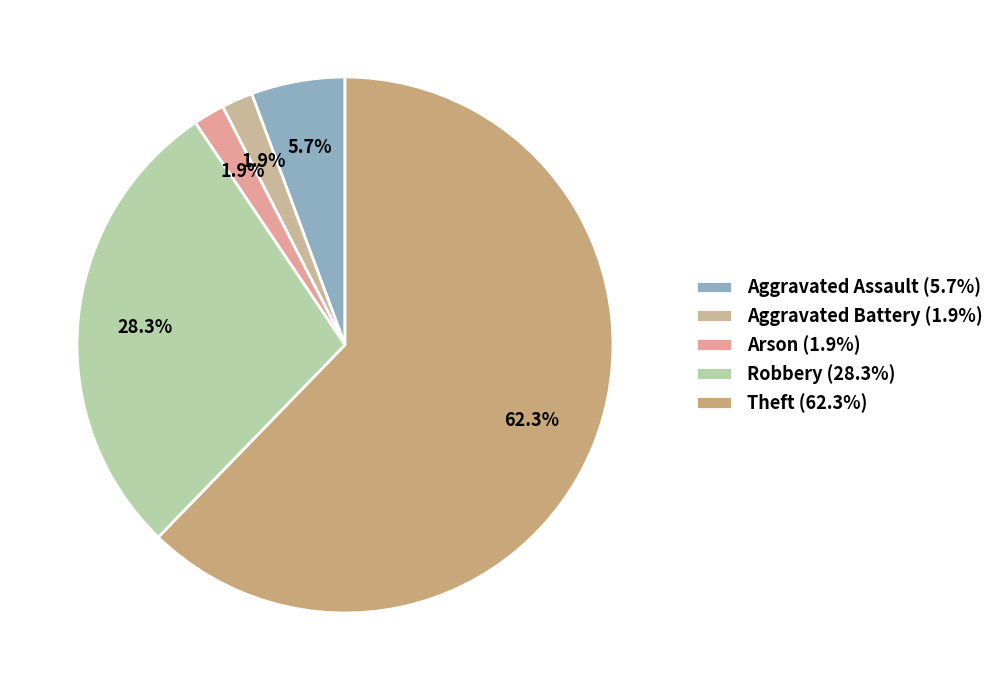

To the nearest percent, what portion does Arson represent?

2%